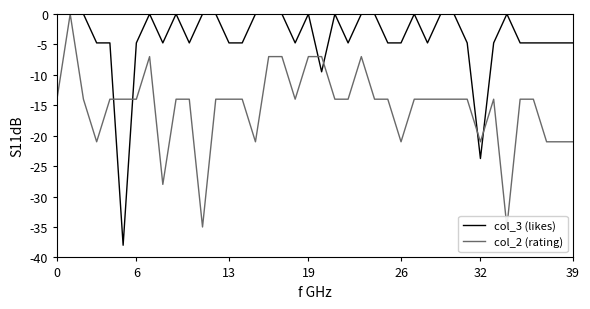

How many intersections are there between col_2 (rating) and col_3 (likes)?

6